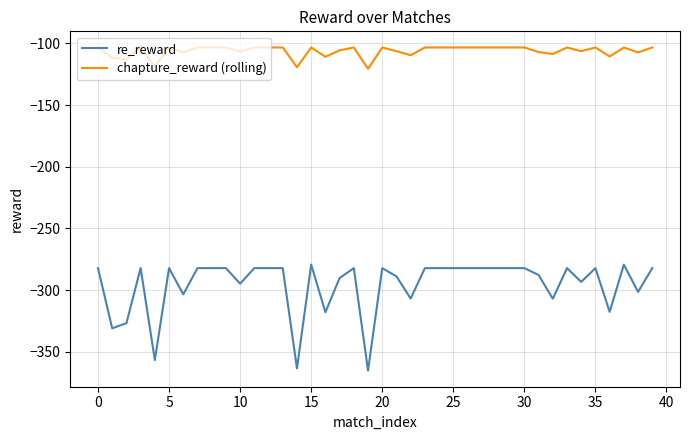

Does the chart have visible grid lines?

Yes